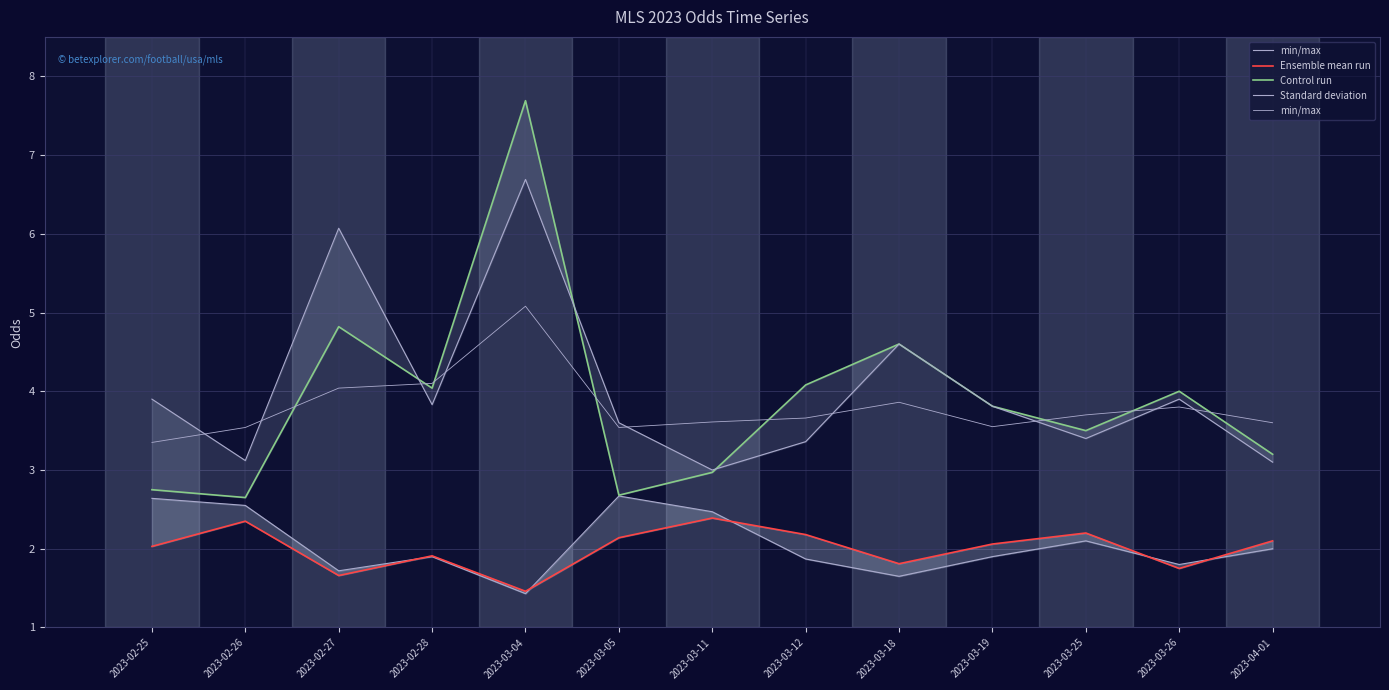

Where is the first local maximum for min/max?

2023-03-04